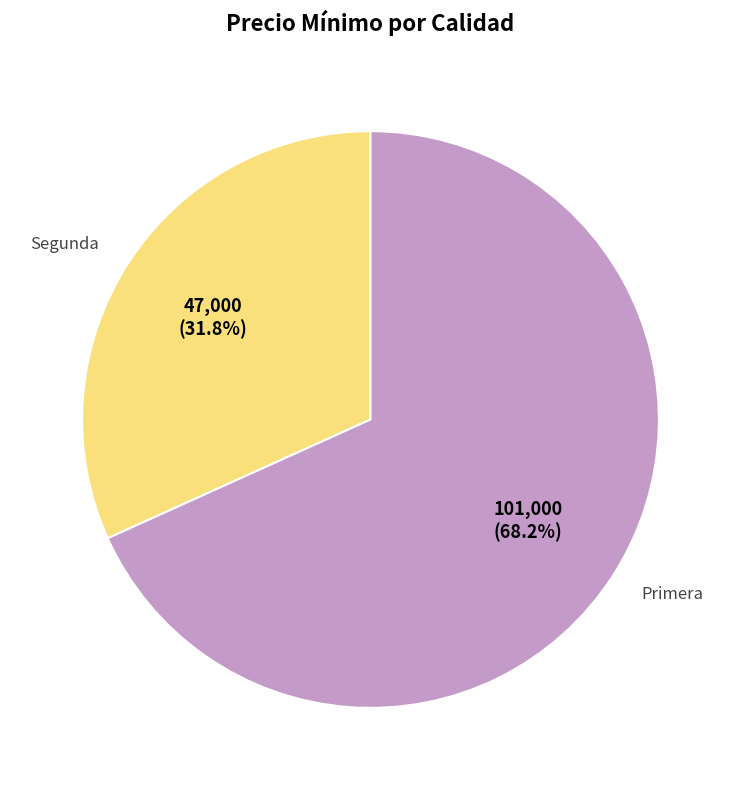

Is there a majority slice in this chart?

Yes